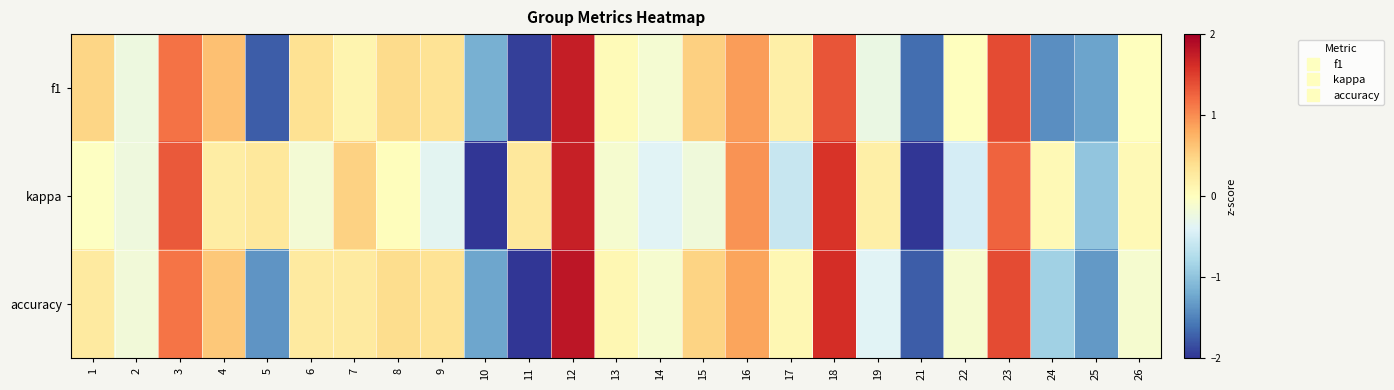

Which has a higher value, 2 or 21?

2